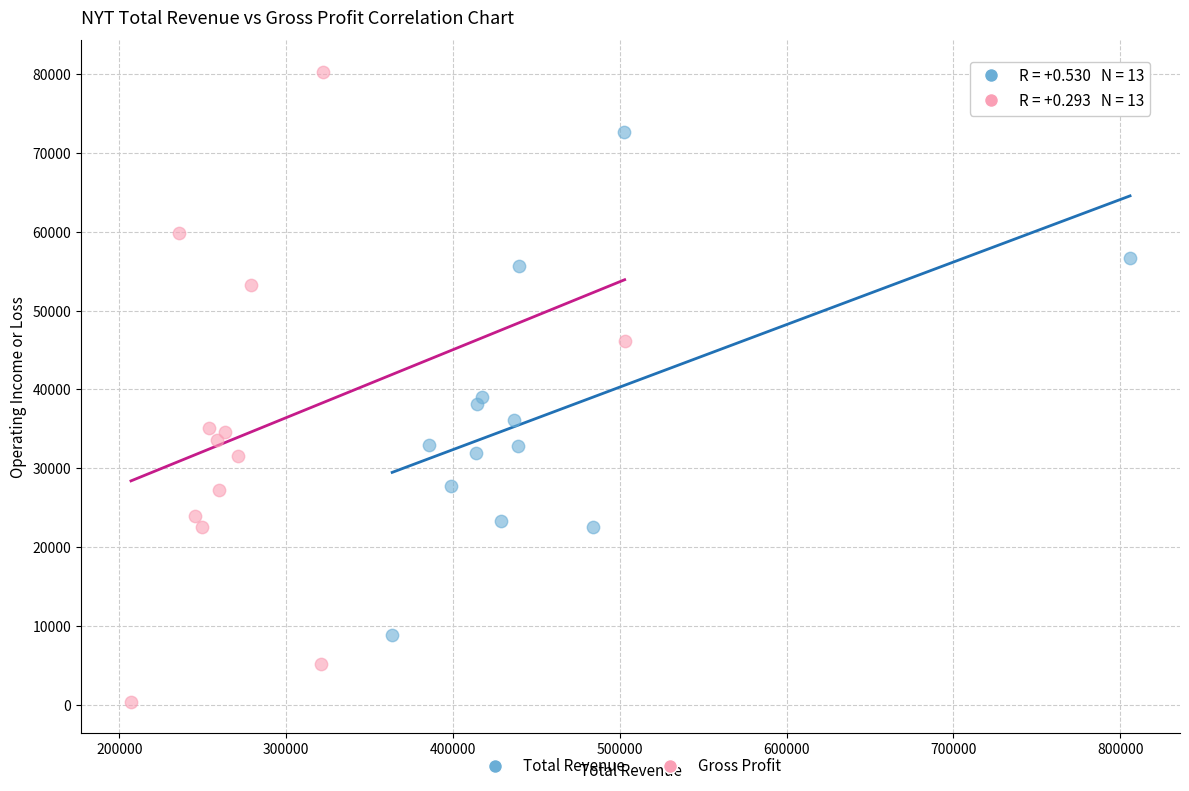

Which series reaches the maximum Y coordinate?

Gross Profit